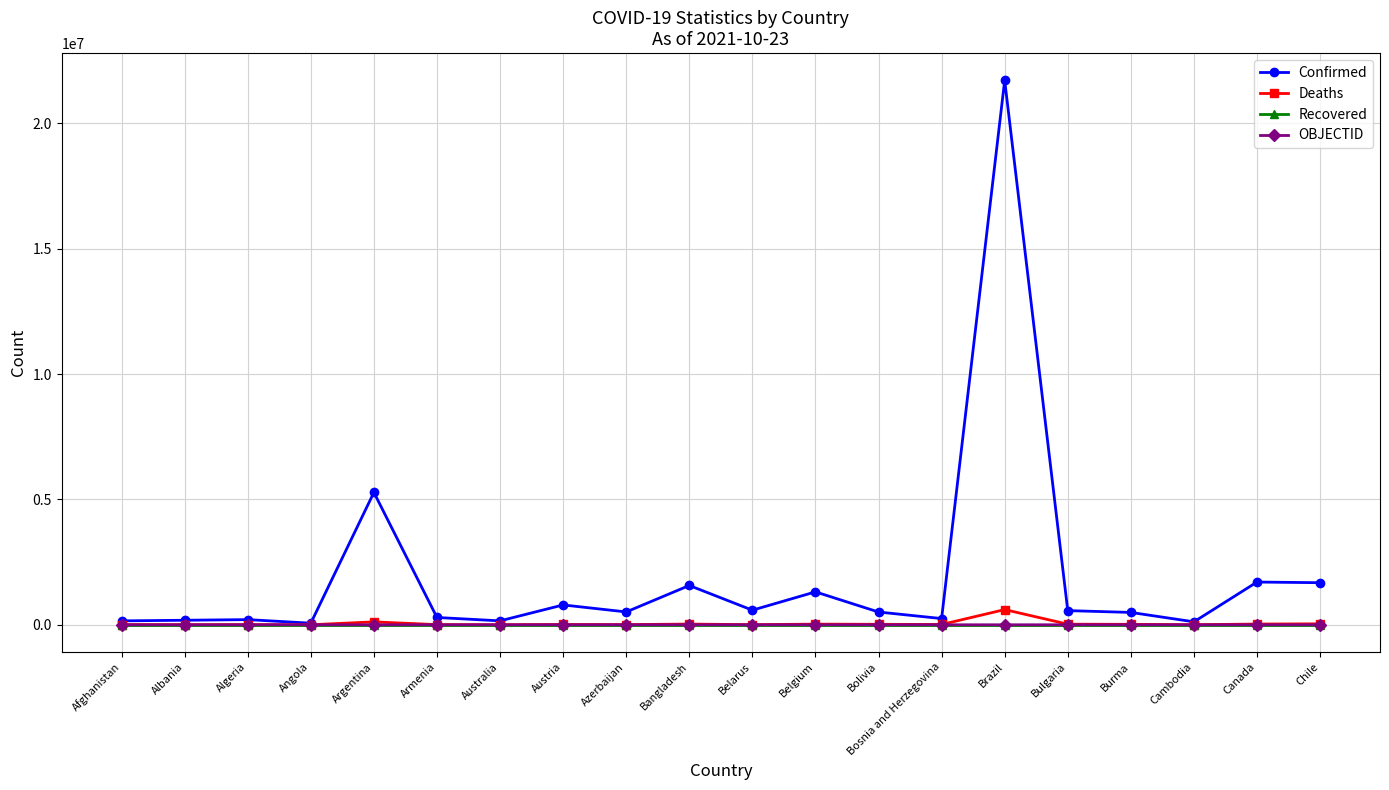

How many values in the OBJECTID series are below 23?

10